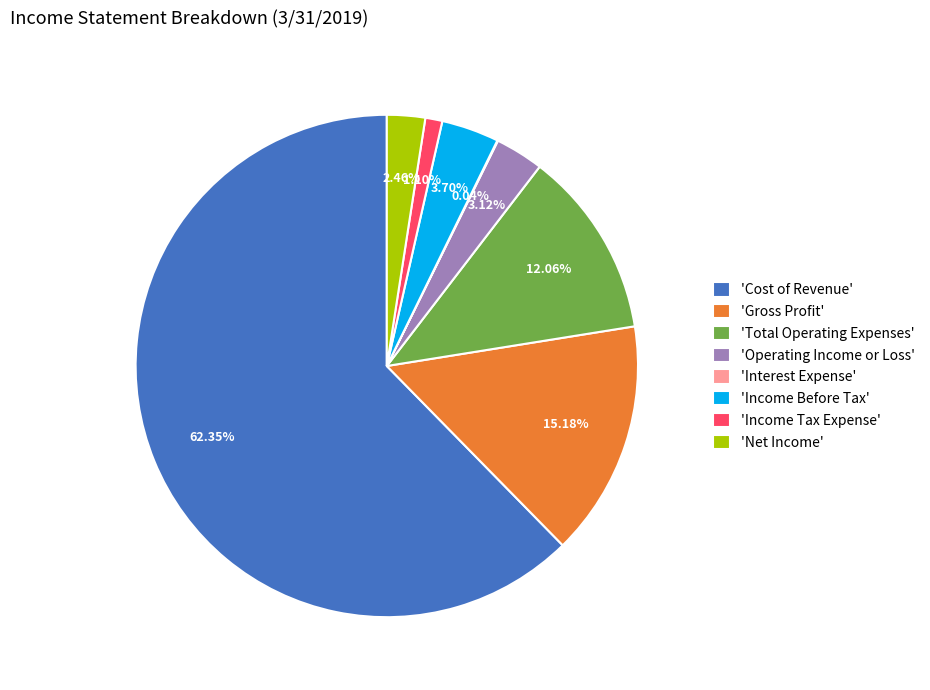

Do 'Cost of Revenue' and 'Income Tax Expense' together represent more than half of the pie?

Yes